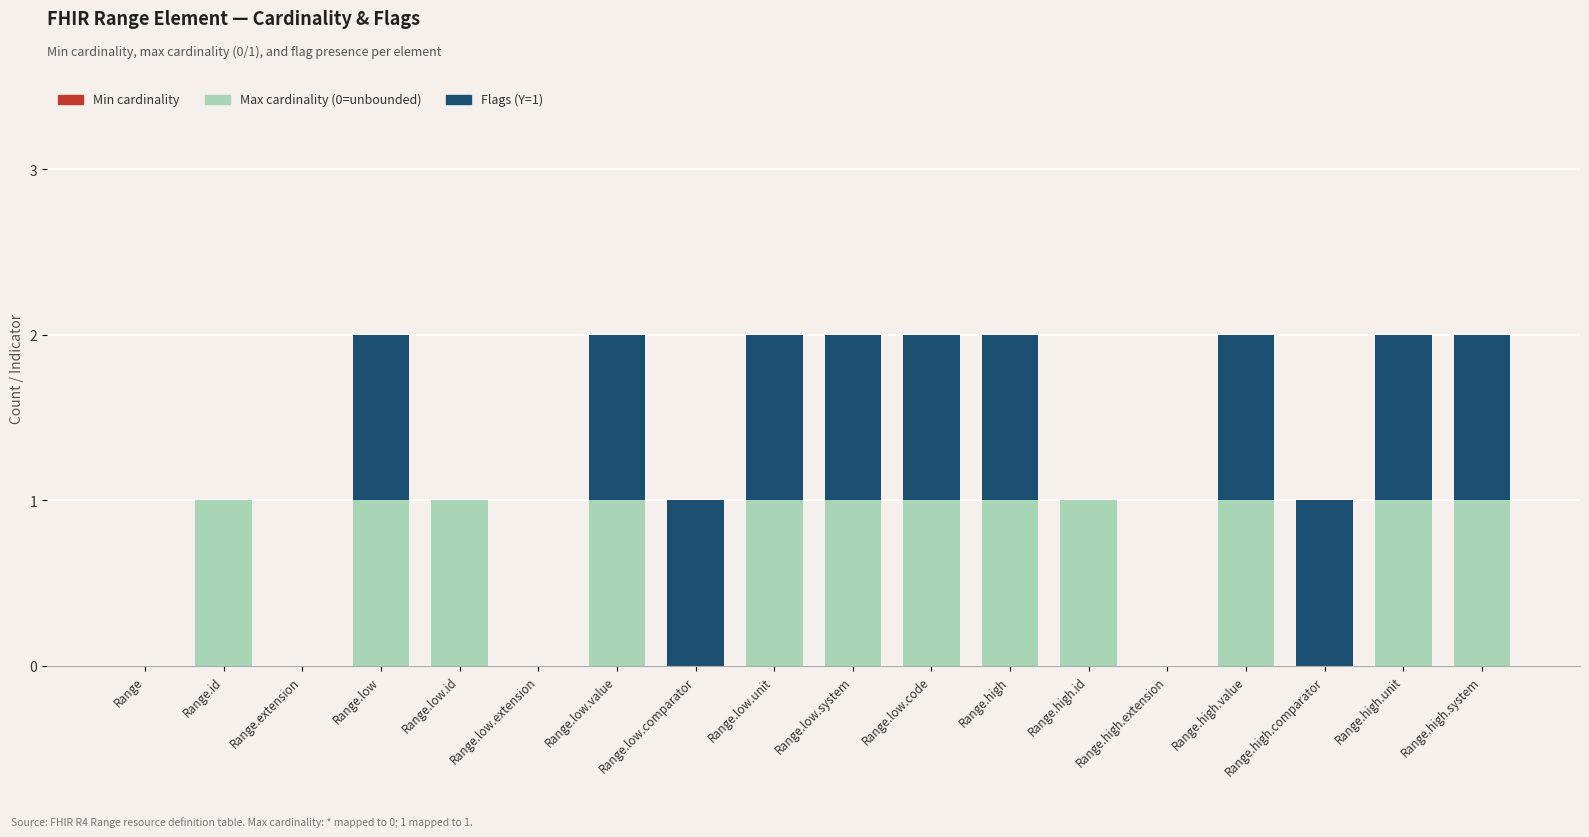

How many series are shown in this chart?

2